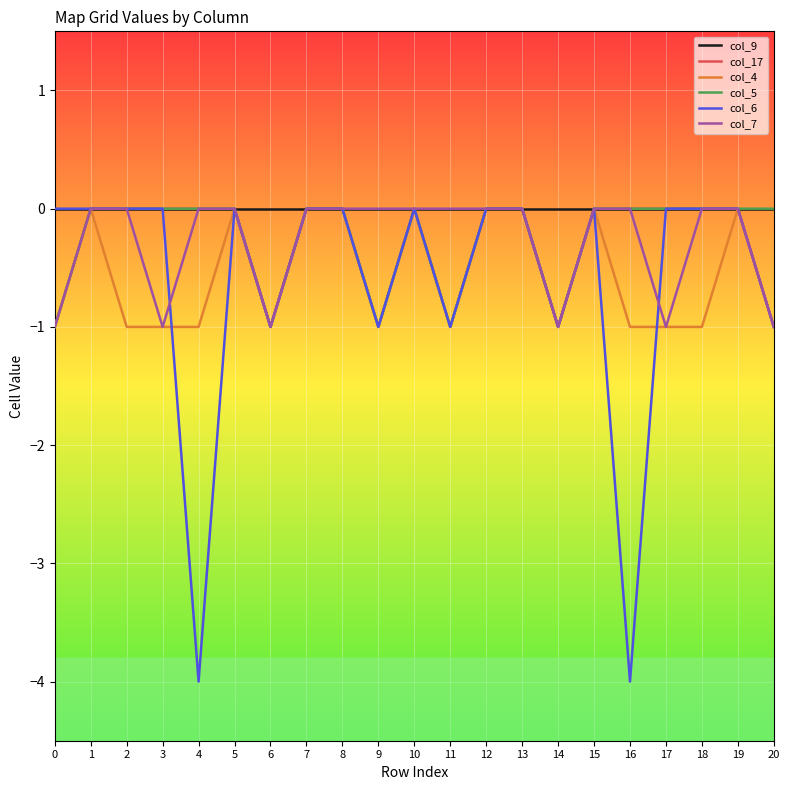

Is the value of col_9 at 3 greater than the value of col_4 at 4?

Yes